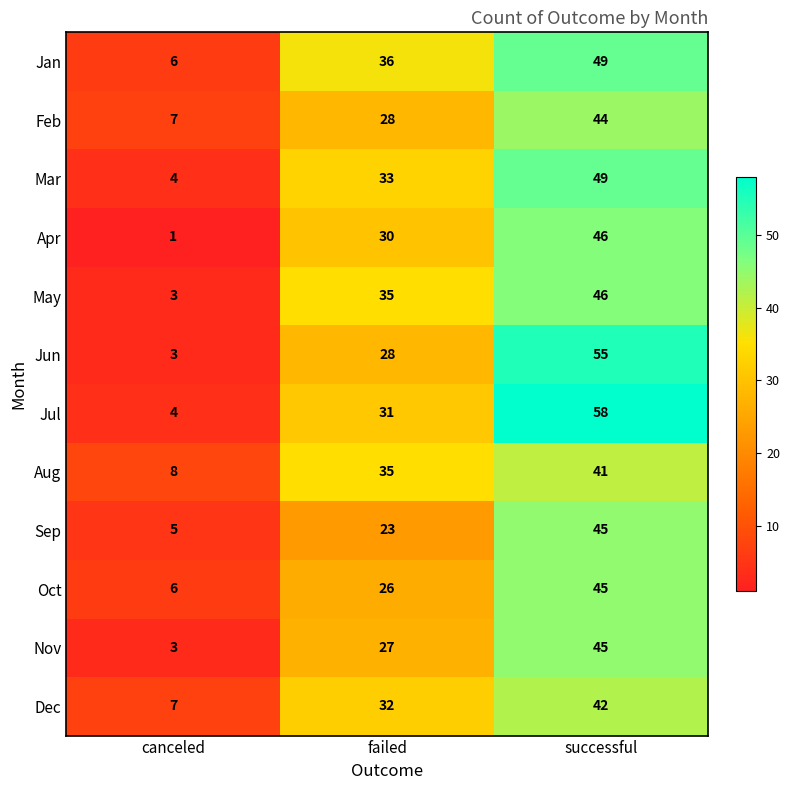

At which category is the sum across all series the highest?

successful